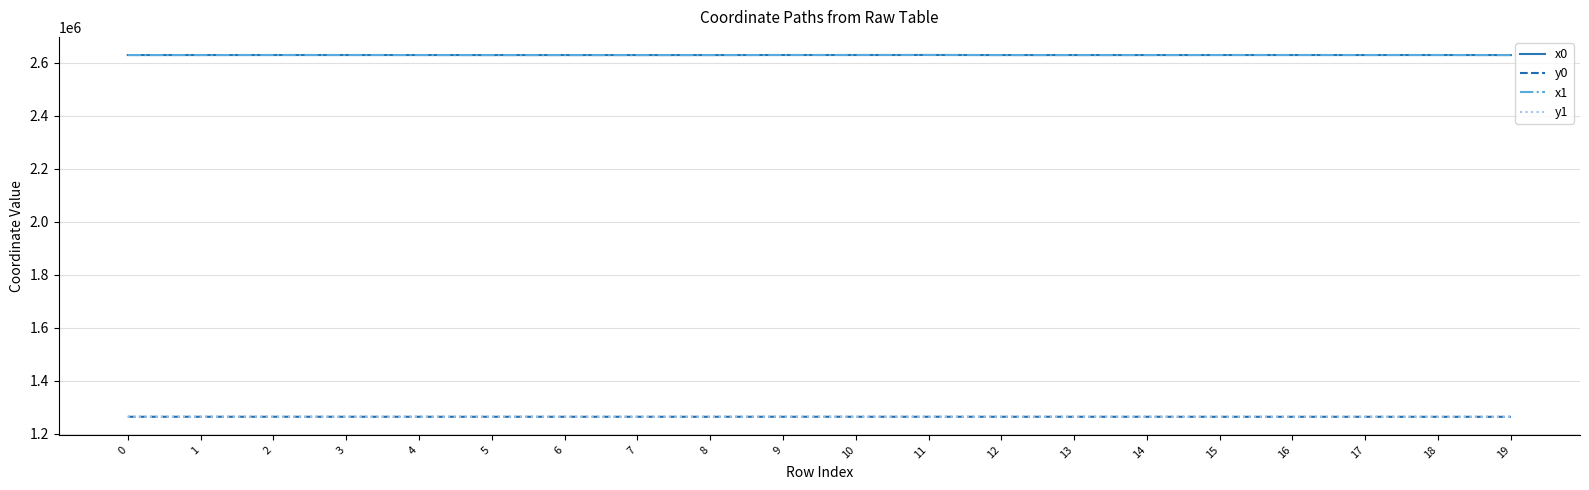

What is the difference between the x1 values at 17 and 12?

70.7